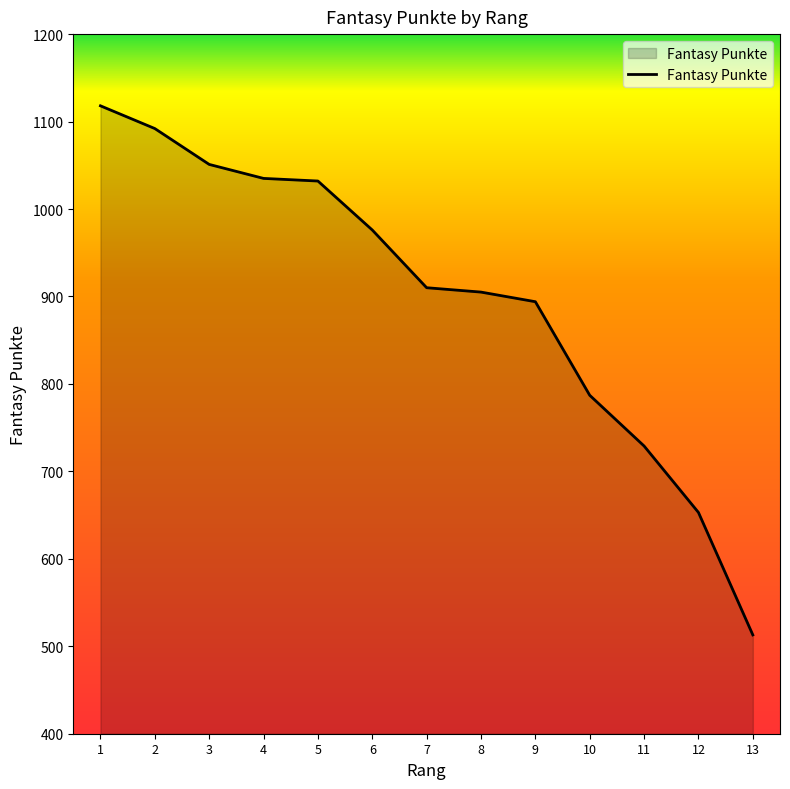

At which category does the chart reach its peak across all series?

1